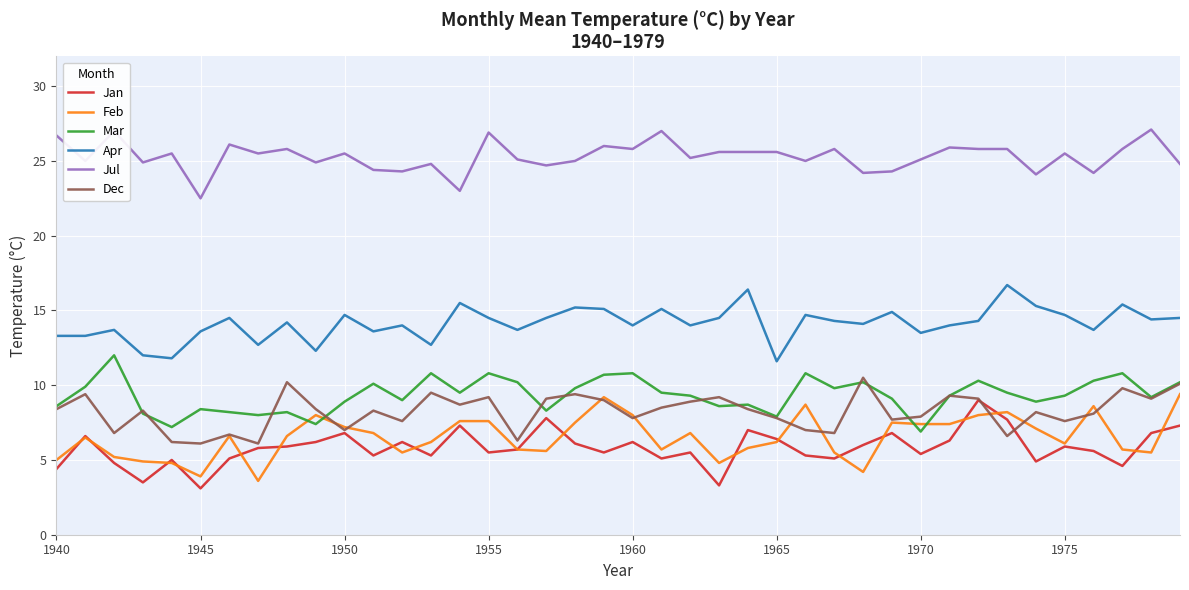

True or false: Apr and Dec intersect in this chart.

False